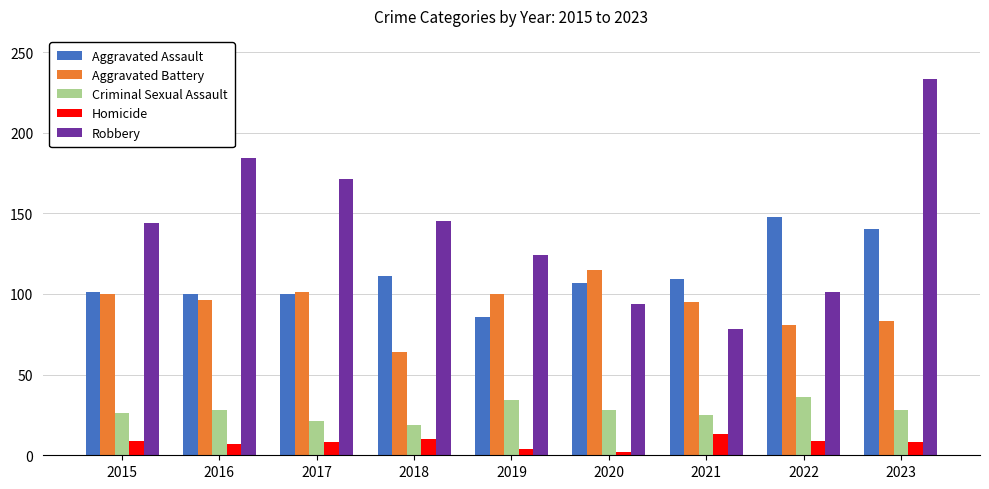

At how many categories does at least one series exceed 53?

9